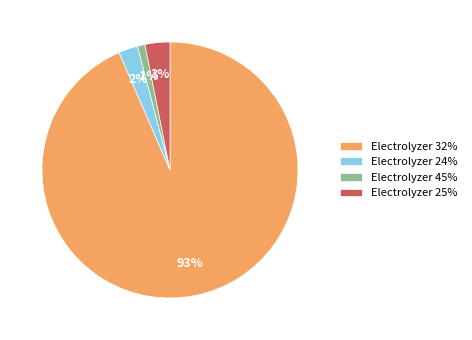

Which has a higher value, Electrolyzer 25% or Electrolyzer 32%?

Electrolyzer 32%